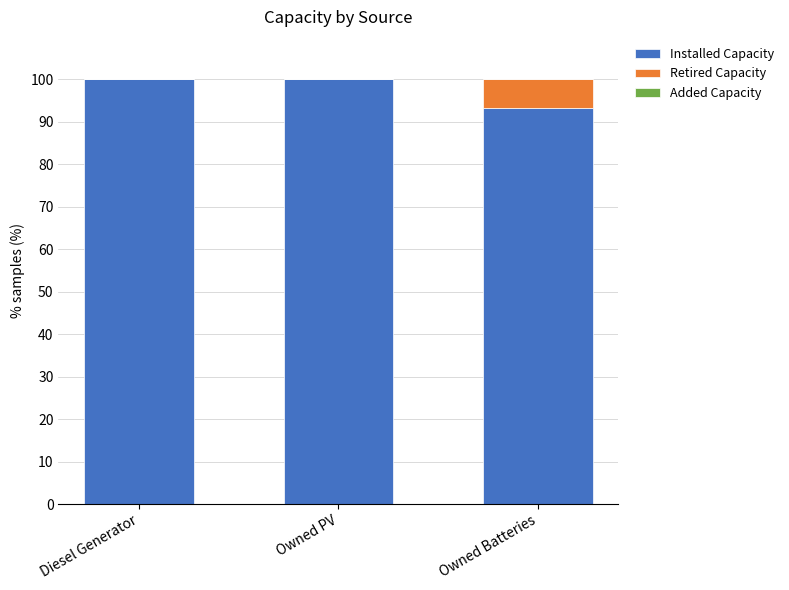

What is the total value across all series at Owned Batteries?

100.0